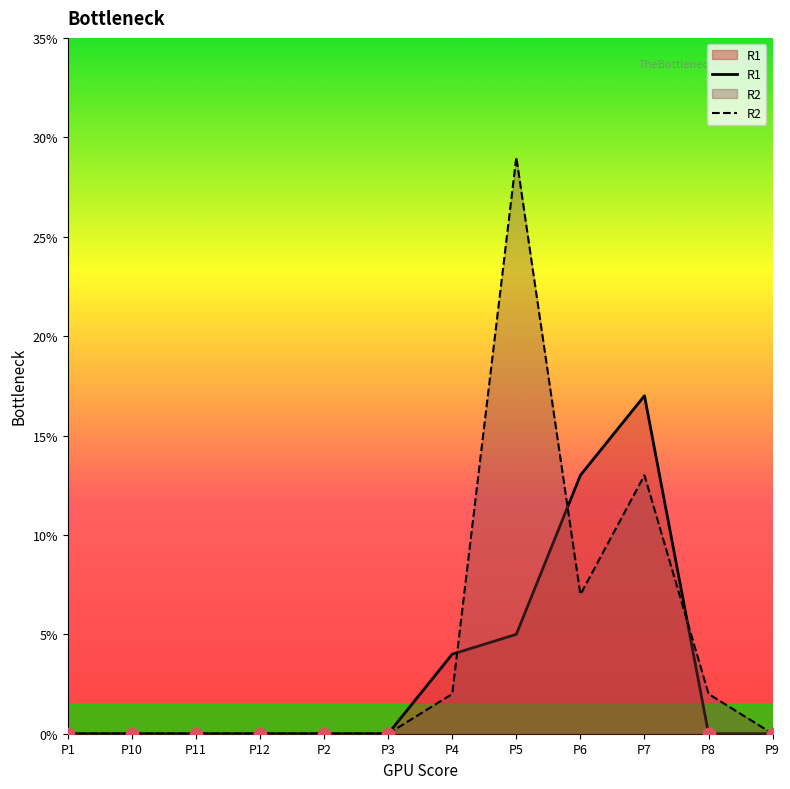

Which series has the largest total across all categories?

R2